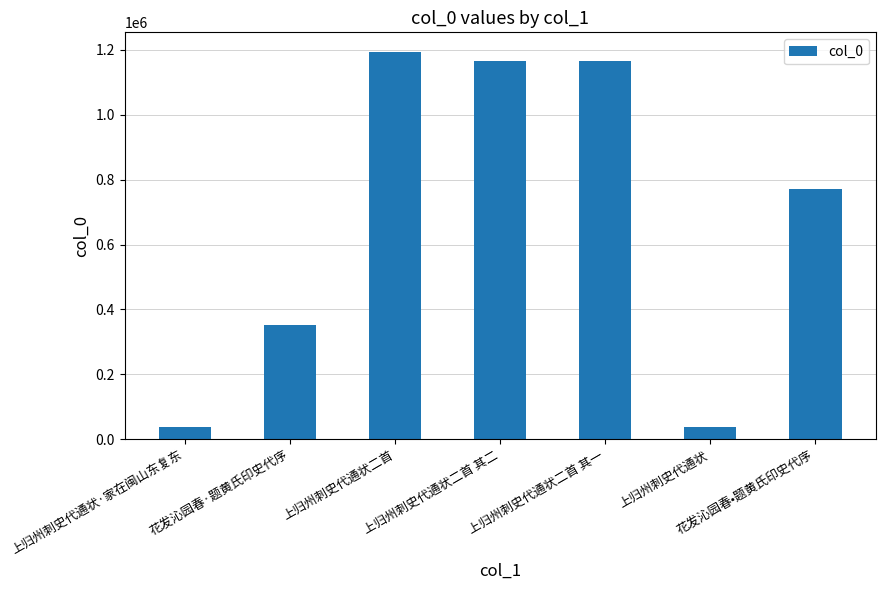

How many distinct data groups are displayed?

1